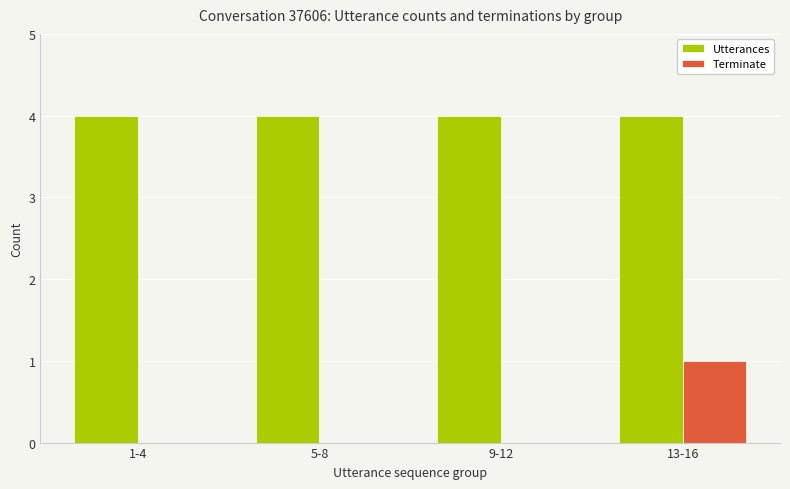

Reading left to right, transcribe all the data shown in this chart.

Utterances: 1-4=4	5-8=4	9-12=4	13-16=4
Terminate: 1-4=0	5-8=0	9-12=0	13-16=1